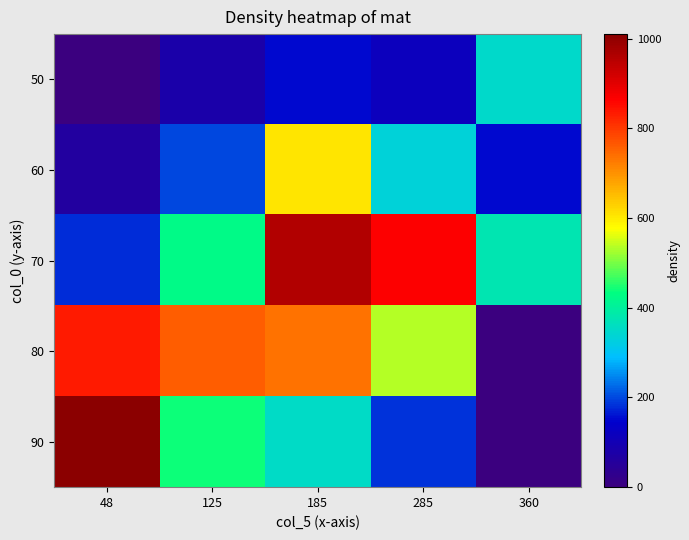

List the series in order of their peak value, highest first.

90, 70, 80, 60, 50